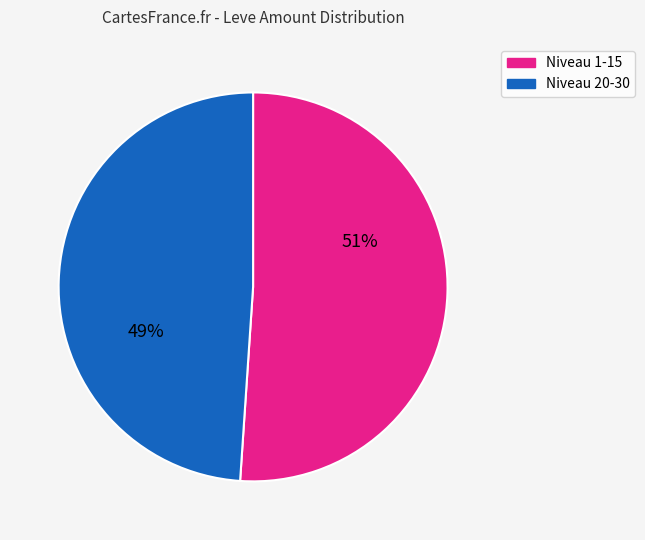

How many segments does this pie chart have?

2